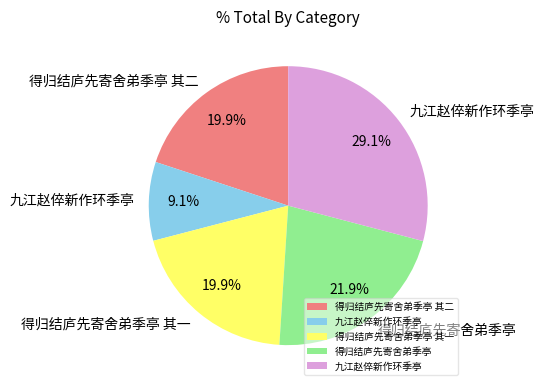

Is there a majority slice in this chart?

No